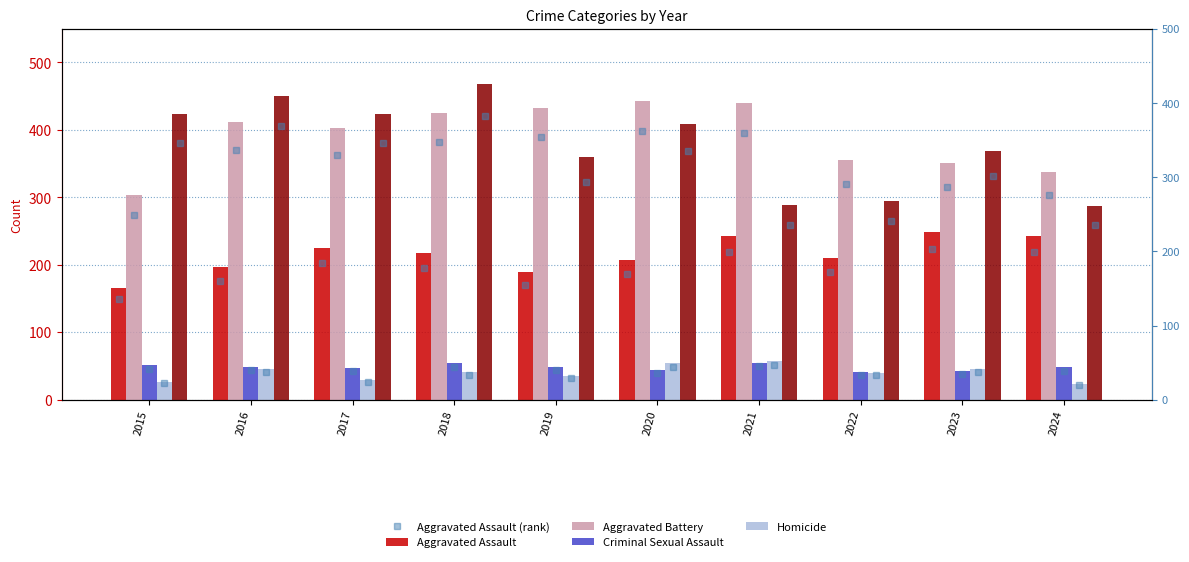

True or false: Aggravated Assault (rank) has a value of 202.5 at 2017.

True